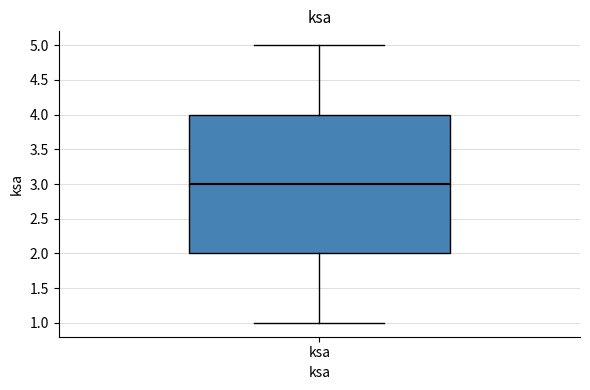

Where does the lower whisker of the box for ksa end on the y-axis? The values are not printed on the chart, so give them approximately, as read against the axis.

1